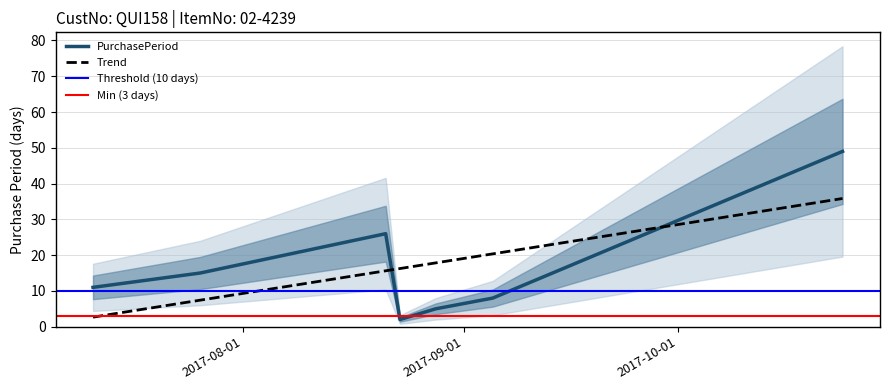

True or false: there are more than 0 points higher than both neighbors.

True